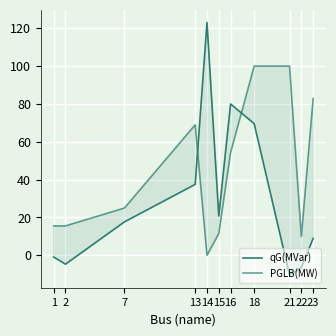

Does the chart display data point markers on the line(s)?

No